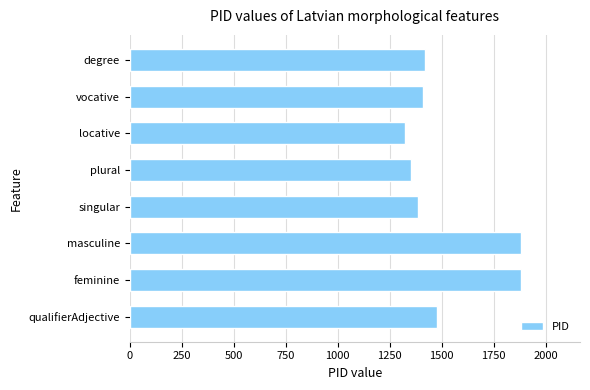

The chart shows a value of 1419 at degree. True or false?

True